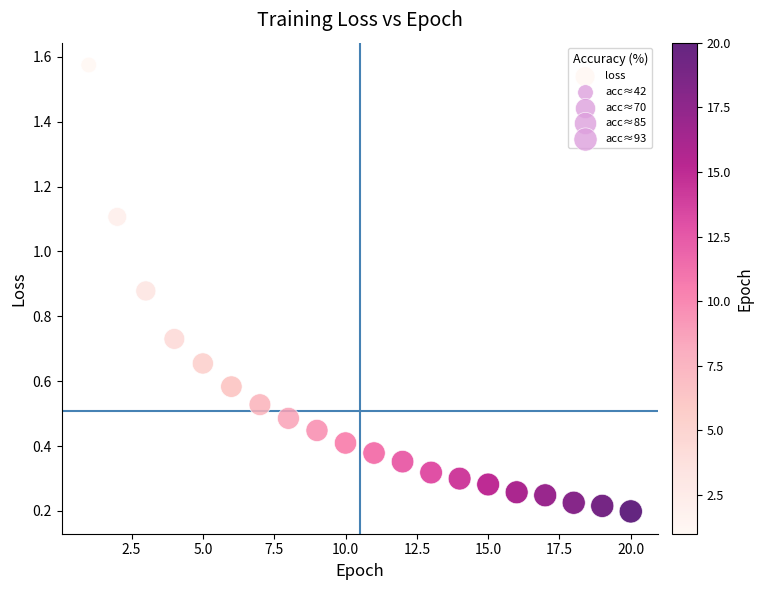

What is the range of X values (max minus min)?

19.0